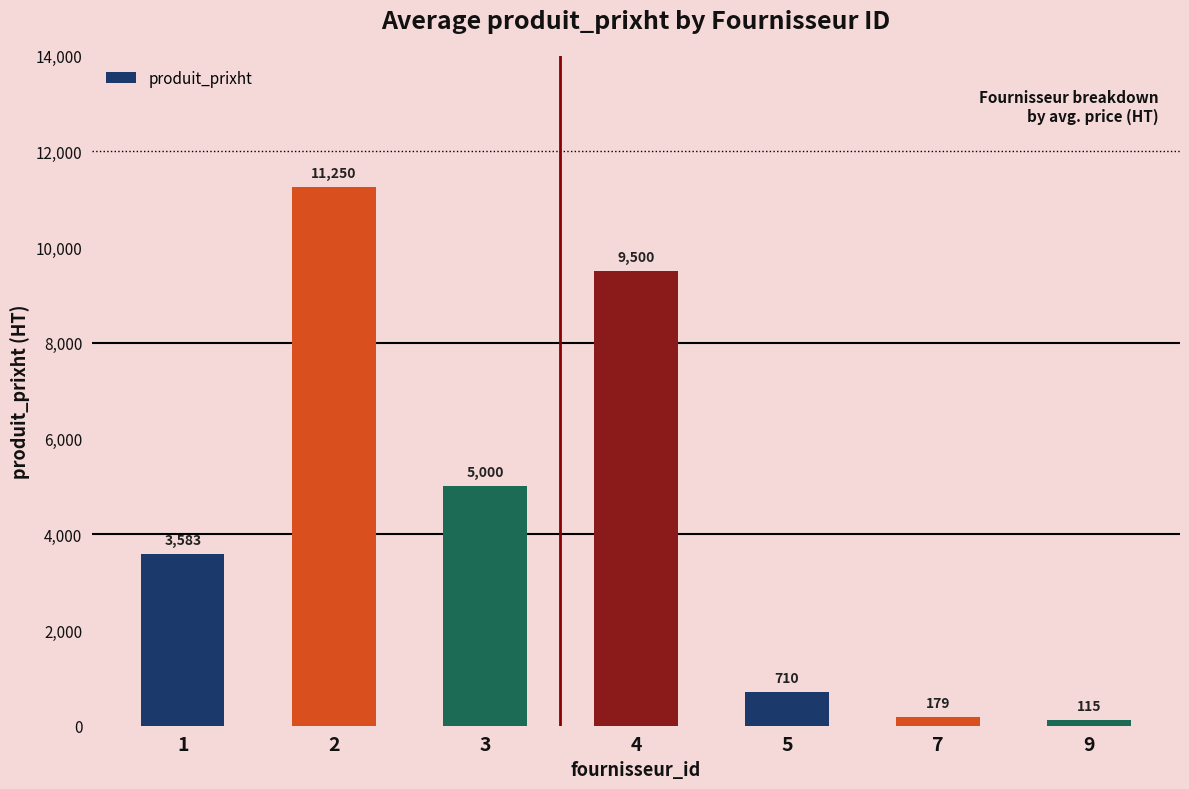

What is the difference between the maximum and minimum values?

11135.0